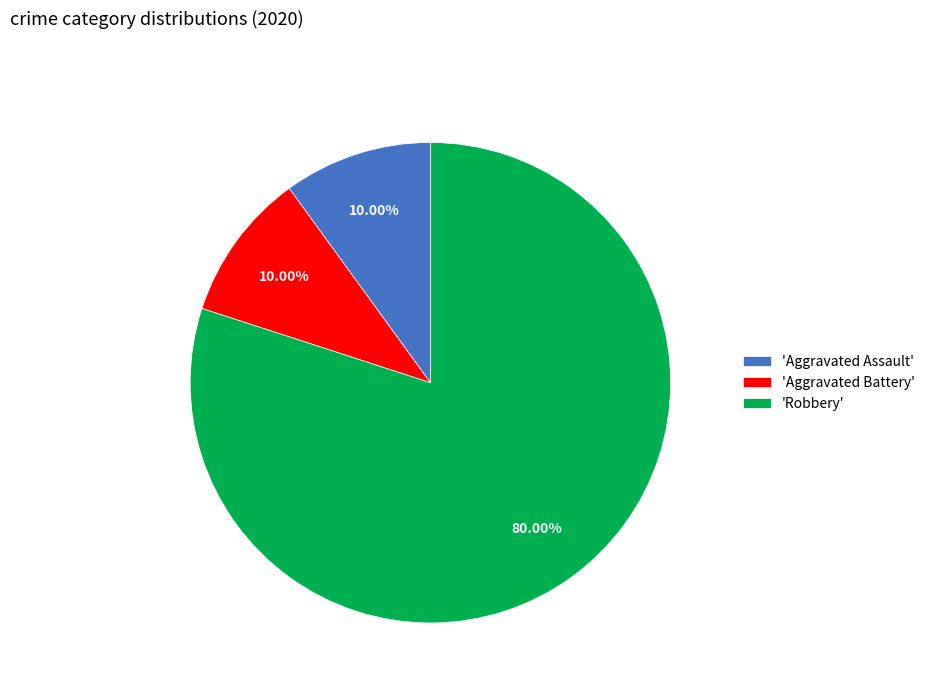

Does 'Aggravated Battery' account for over 50% of the chart?

No